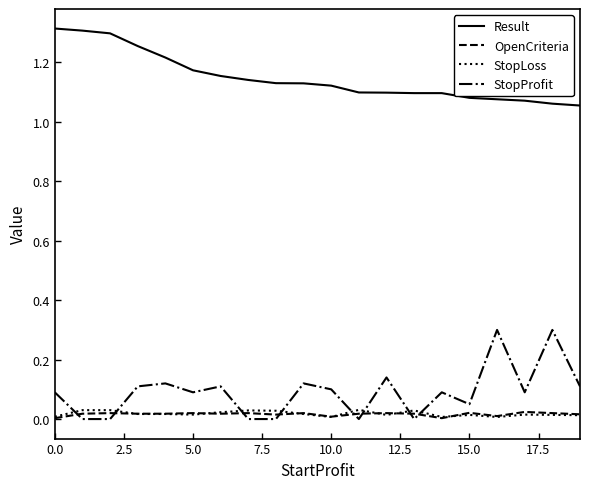

How many interior local peaks does the StopProfit series have?

7